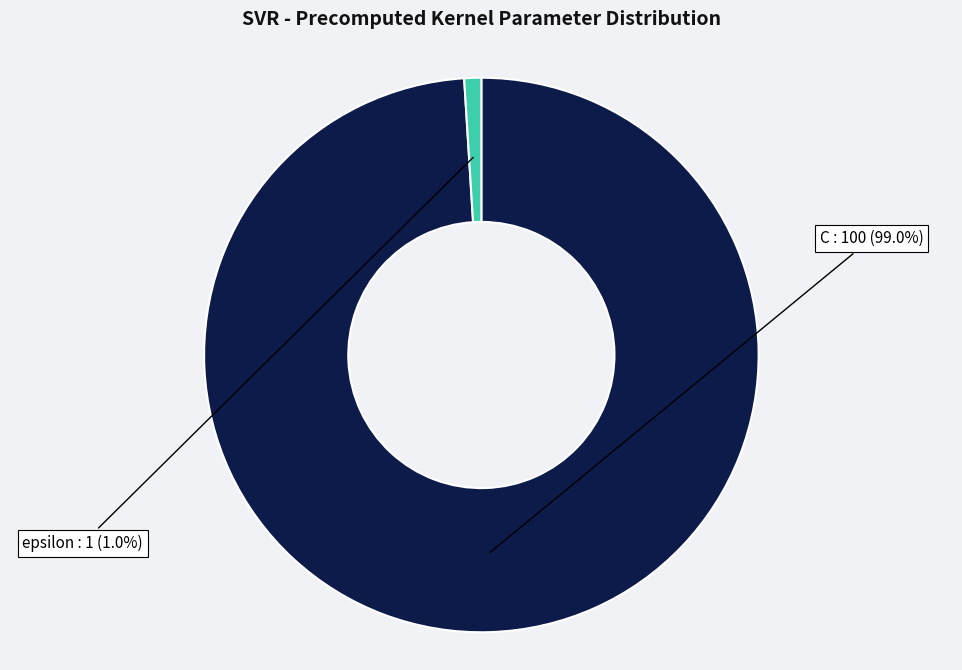

To the nearest percent, what is the difference between the largest and smallest slice percentages?

98%